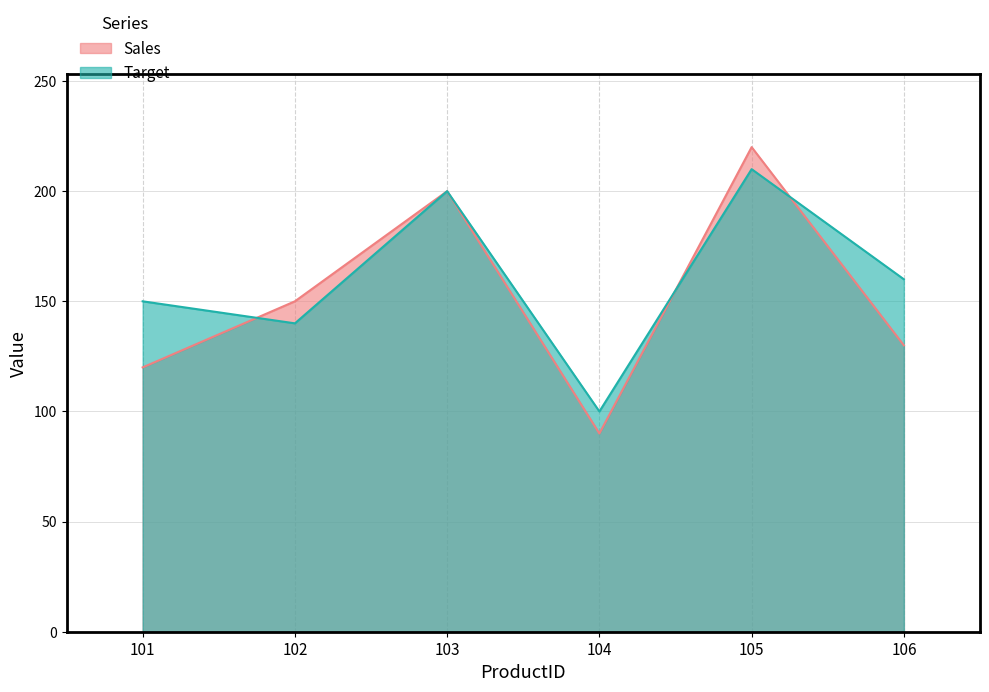

Which label corresponds to the largest value in the chart?

105